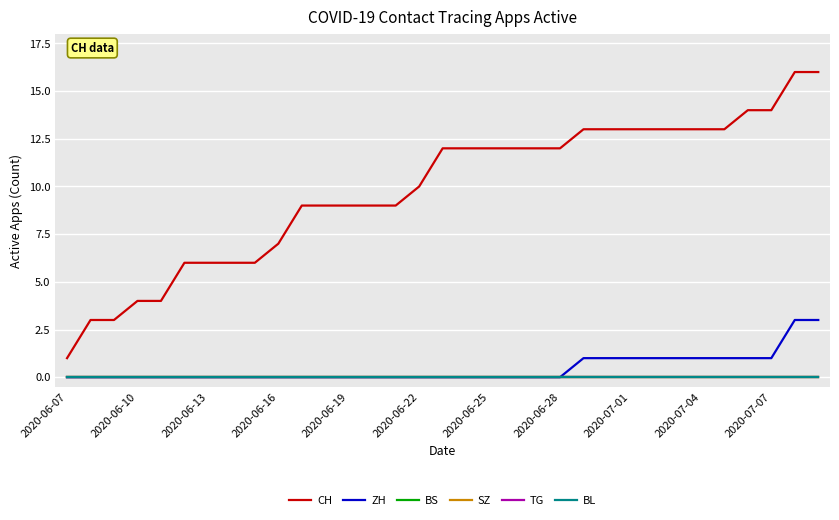

Is this an area chart (filled region under the line)?

No